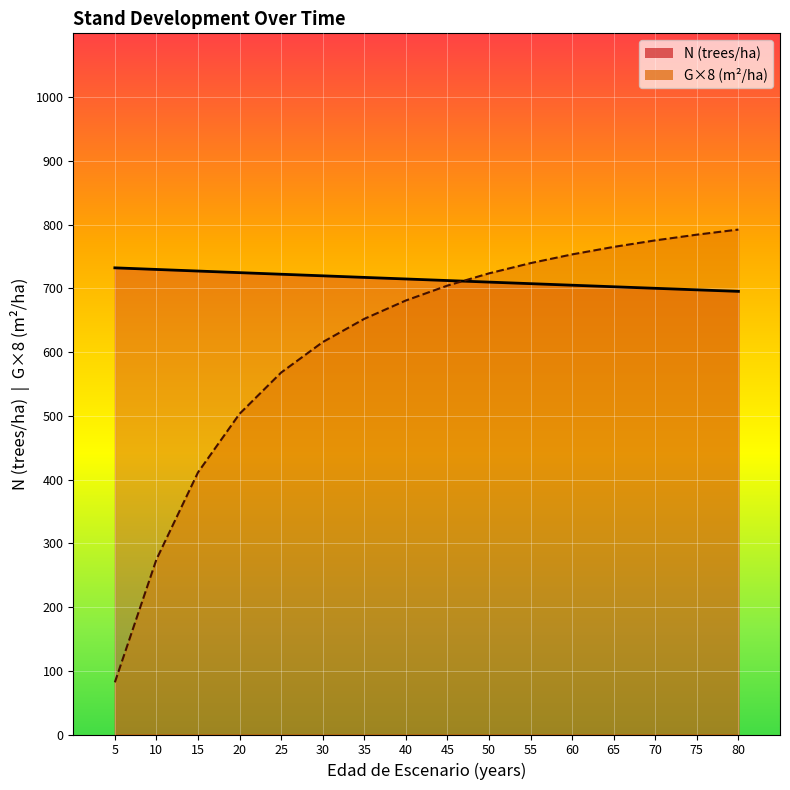

True or false: G has a value of 1144.1 at 75.

False